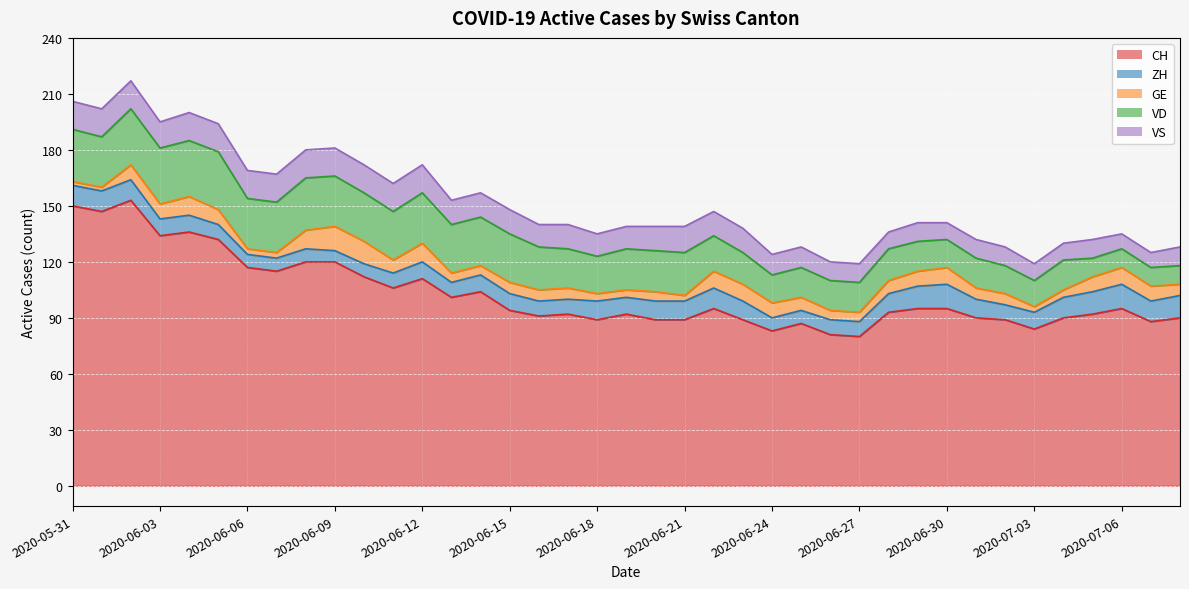

At which category does the chart reach its minimum across all series?

2020-05-31